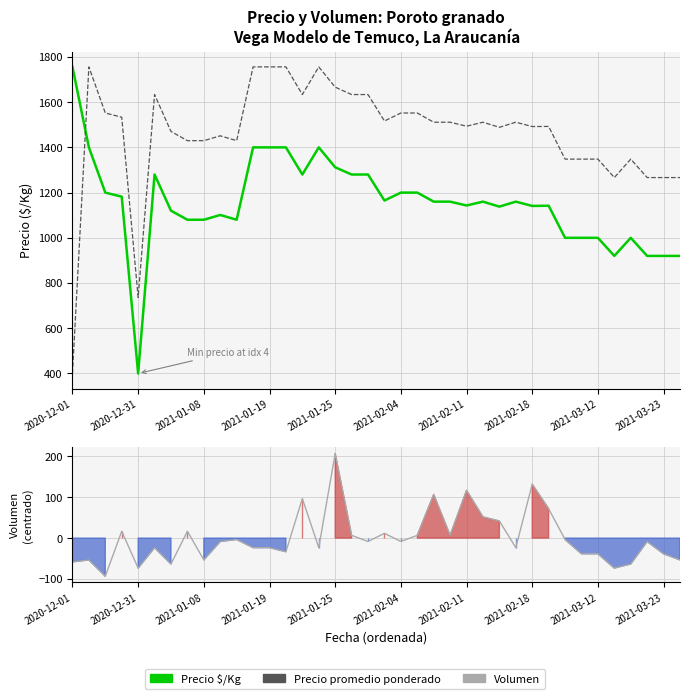

The value of Precio $/Kg at 29 is 1142.0. True or false?

True